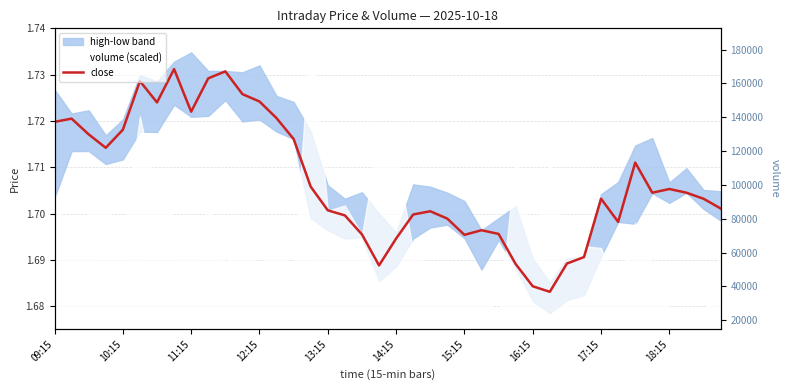

Count the values in the range 1 to 2.

40